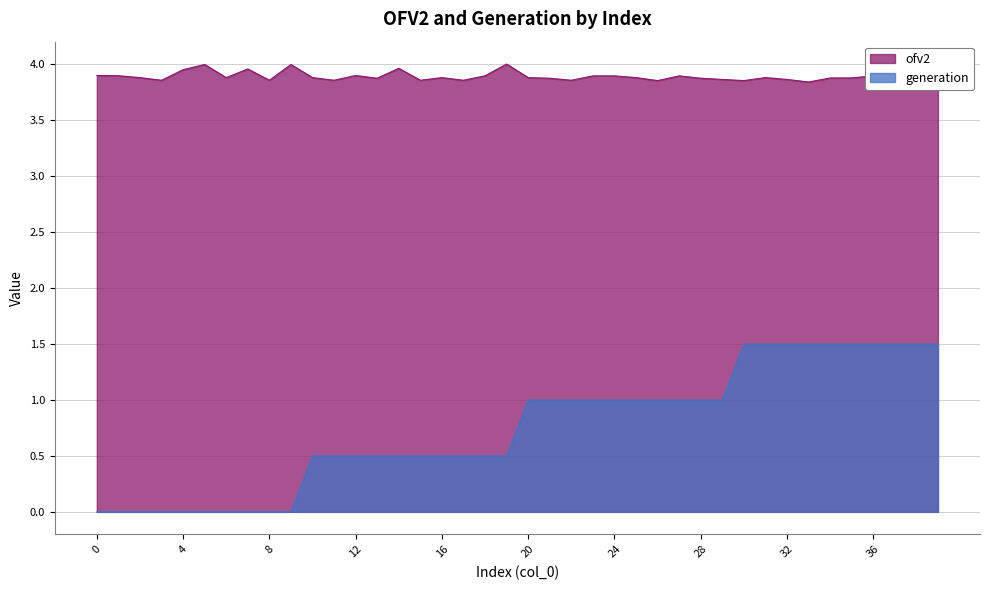

What is the highest value of the generation series?

1.5